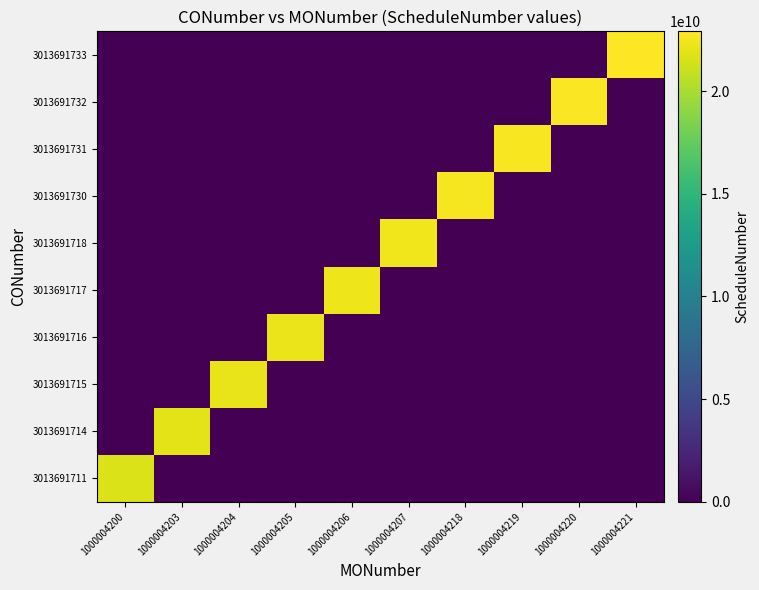

Reading left to right, list all the values displayed in this chart.

3013691711: 1000004200=21708102017	1000004203=0	1000004204=0	1000004205=0	1000004206=0	1000004207=0	1000004218=0	1000004219=0	1000004220=0	1000004221=0
3013691714: 1000004200=0	1000004203=22008102017	1000004204=0	1000004205=0	1000004206=0	1000004207=0	1000004218=0	1000004219=0	1000004220=0	1000004221=0
3013691715: 1000004200=0	1000004203=0	1000004204=22108102017	1000004205=0	1000004206=0	1000004207=0	1000004218=0	1000004219=0	1000004220=0	1000004221=0
3013691716: 1000004200=0	1000004203=0	1000004204=0	1000004205=22208102017	1000004206=0	1000004207=0	1000004218=0	1000004219=0	1000004220=0	1000004221=0
3013691717: 1000004200=0	1000004203=0	1000004204=0	1000004205=0	1000004206=22308102017	1000004207=0	1000004218=0	1000004219=0	1000004220=0	1000004221=0
3013691718: 1000004200=0	1000004203=0	1000004204=0	1000004205=0	1000004206=0	1000004207=22408102017	1000004218=0	1000004219=0	1000004220=0	1000004221=0
3013691730: 1000004200=0	1000004203=0	1000004204=0	1000004205=0	1000004206=0	1000004207=0	1000004218=22608102017	1000004219=0	1000004220=0	1000004221=0
3013691731: 1000004200=0	1000004203=0	1000004204=0	1000004205=0	1000004206=0	1000004207=0	1000004218=0	1000004219=22708102017	1000004220=0	1000004221=0
3013691732: 1000004200=0	1000004203=0	1000004204=0	1000004205=0	1000004206=0	1000004207=0	1000004218=0	1000004219=0	1000004220=22808102017	1000004221=0
3013691733: 1000004200=0	1000004203=0	1000004204=0	1000004205=0	1000004206=0	1000004207=0	1000004218=0	1000004219=0	1000004220=0	1000004221=22908102017